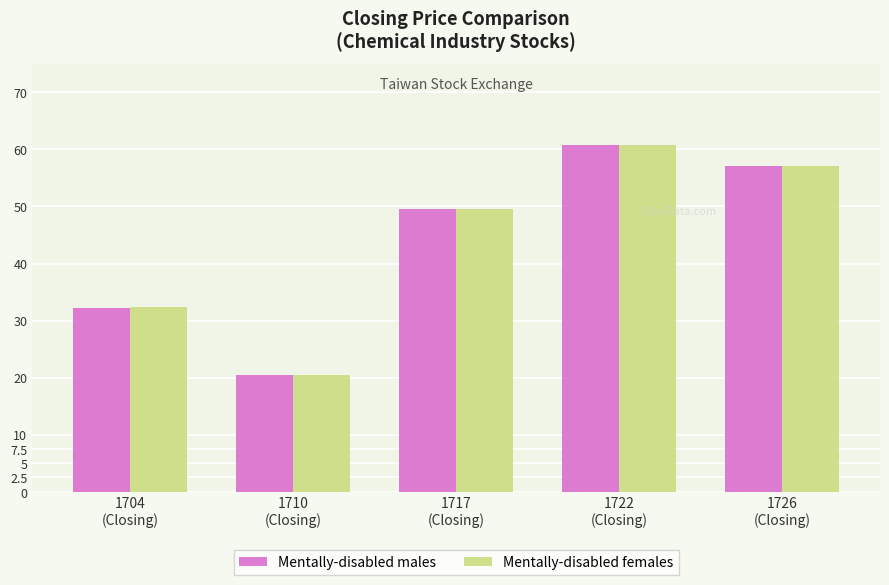

What is the difference between the maximum and second lowest values in the Mentally-disabled males series?

28.5